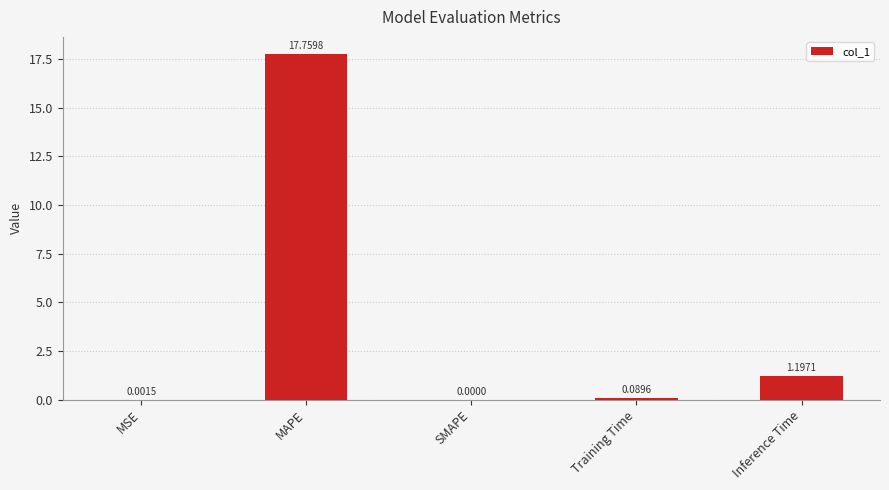

At which label is the value closest to 8?

Inference Time